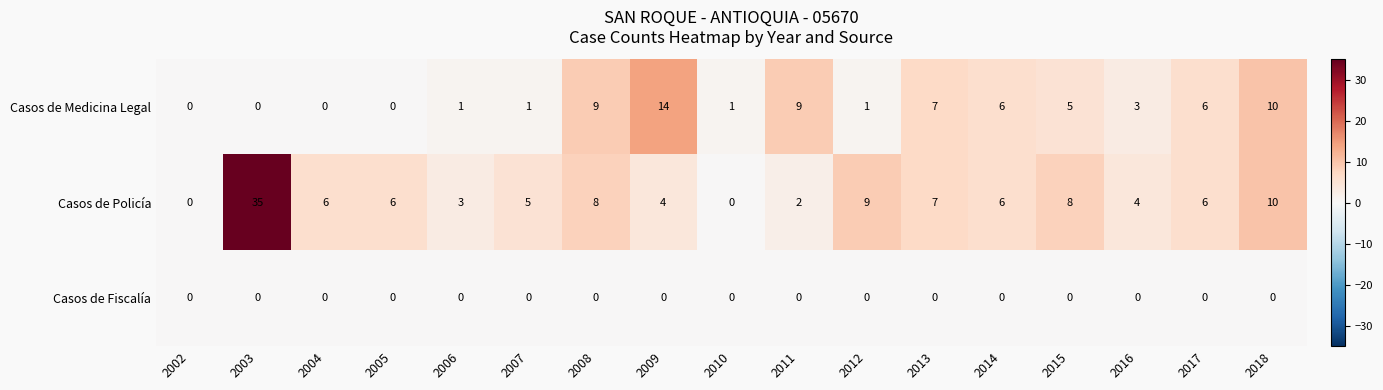

Which series changed the most between 2004 and 2011?

Casos de Medicina Legal